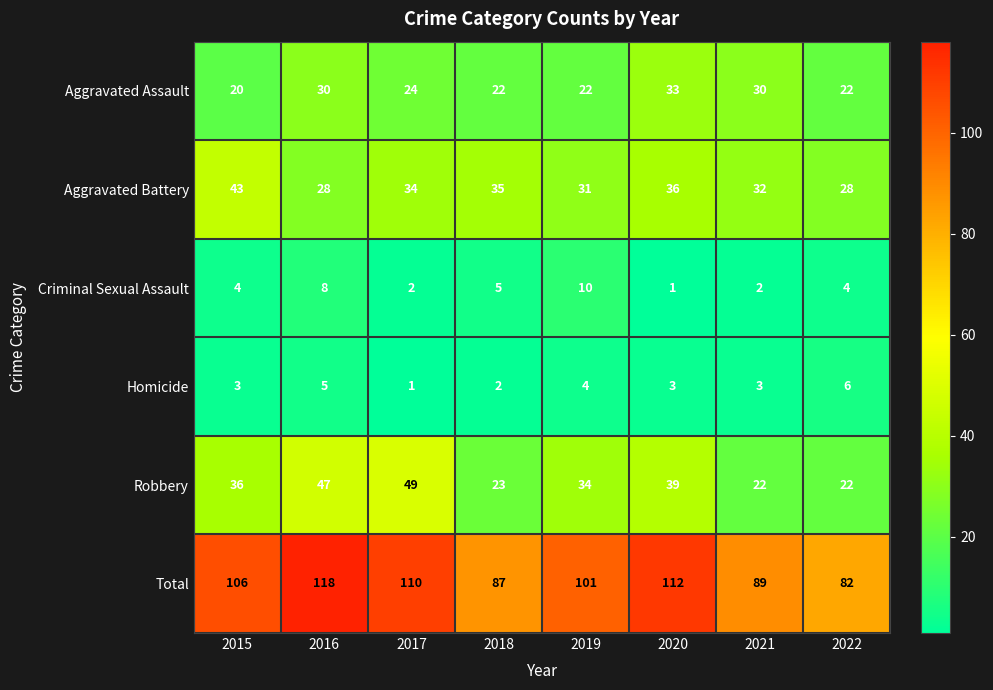

True or false: Aggravated Battery has a value of 34 at 2017.

True